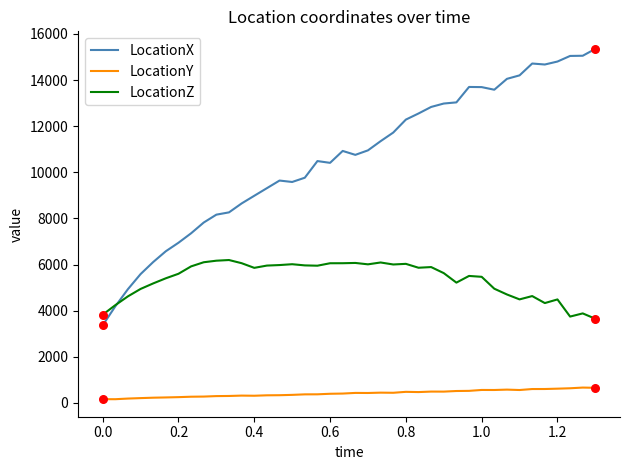

Which series has the largest total across all categories?

LocationX